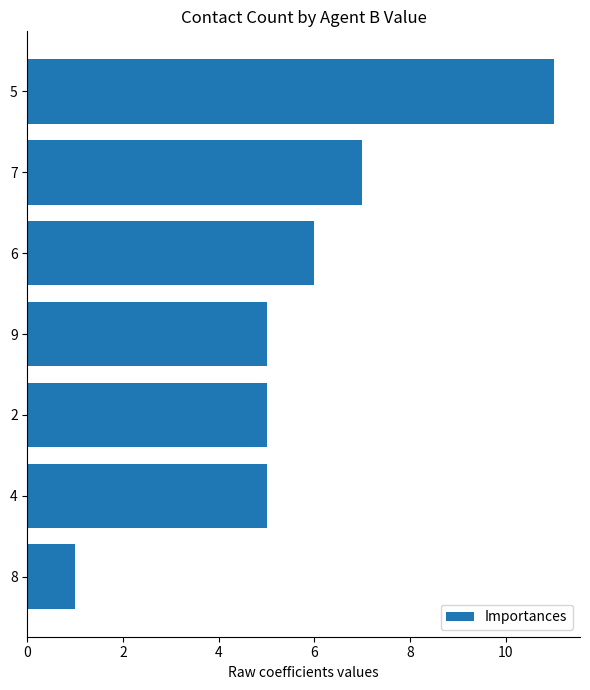

True or false: the data shows 3 at 4.

False